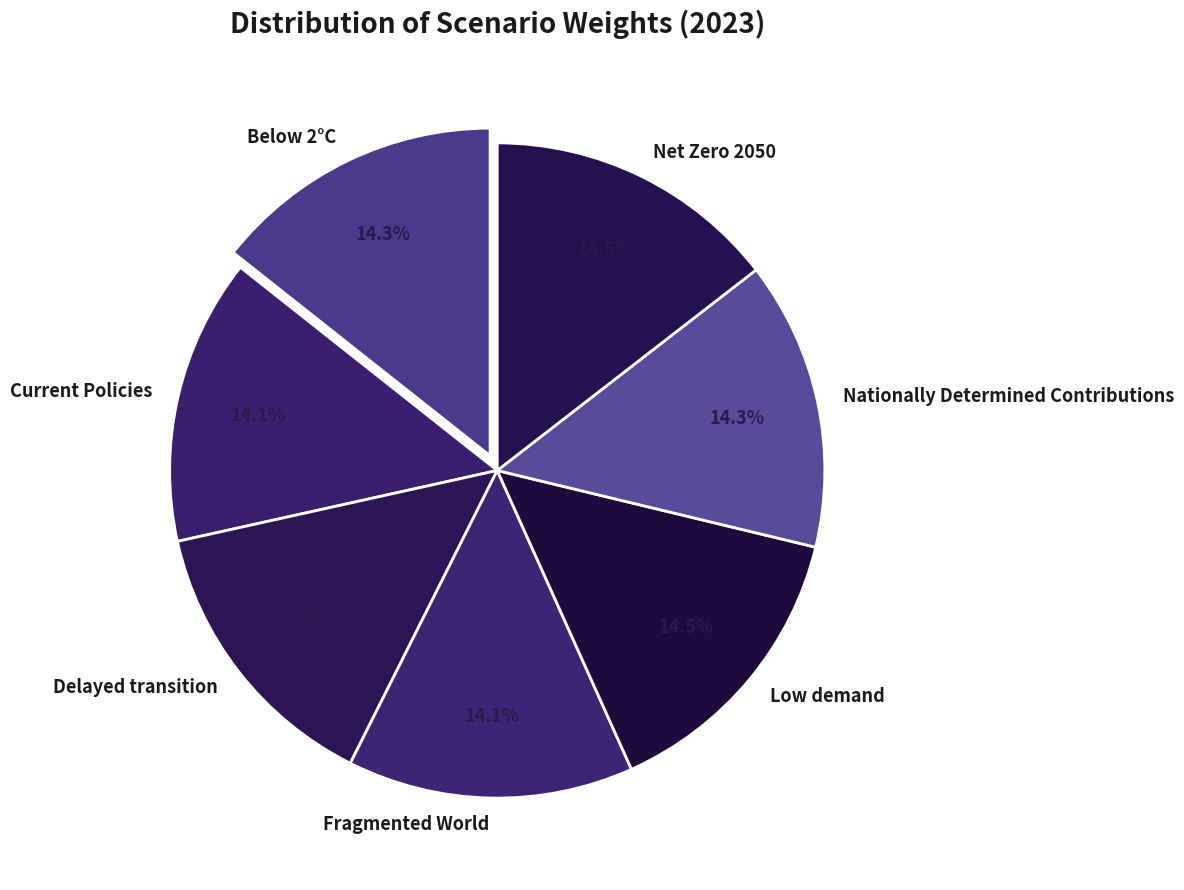

Is it true that Below 2°C is 8% of the pie?

False